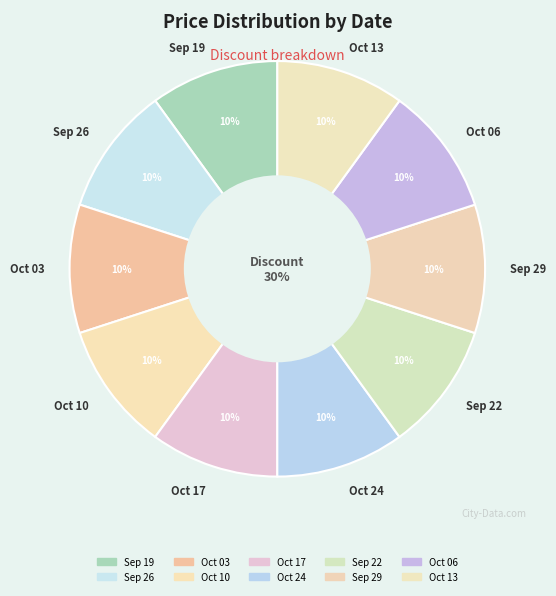

Which category has the biggest portion of the pie?

2023-09-19